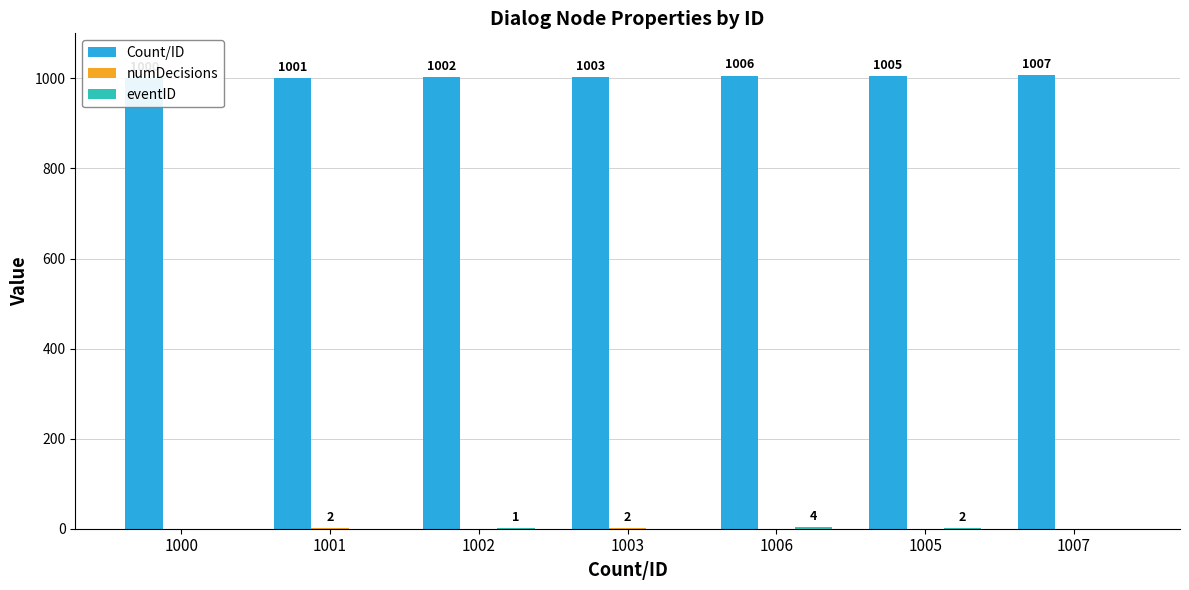

Reading left to right, transcribe all the data shown in this chart.

Count/ID: 1000	1001	1002	1003	1006	1005	1007
numDecisions: 0	2	0	2	0	0	0
eventID: 0	0	1	0	4	2	0